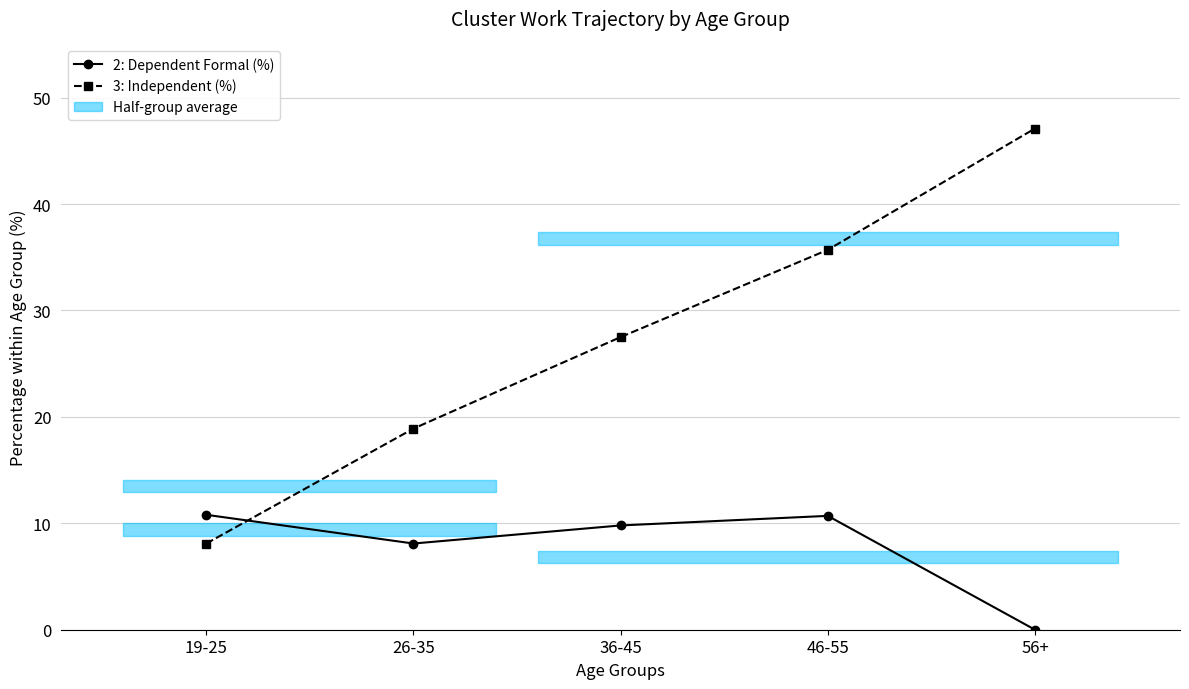

Reading left to right, transcribe all the data shown in this chart.

2: Dependent Formal (%): 19-25=10.8	26-35=8.1	36-45=9.8	46-55=10.7	56+=0.0
3: Independent (%): 19-25=8.1	26-35=18.9	36-45=27.5	46-55=35.7	56+=47.1